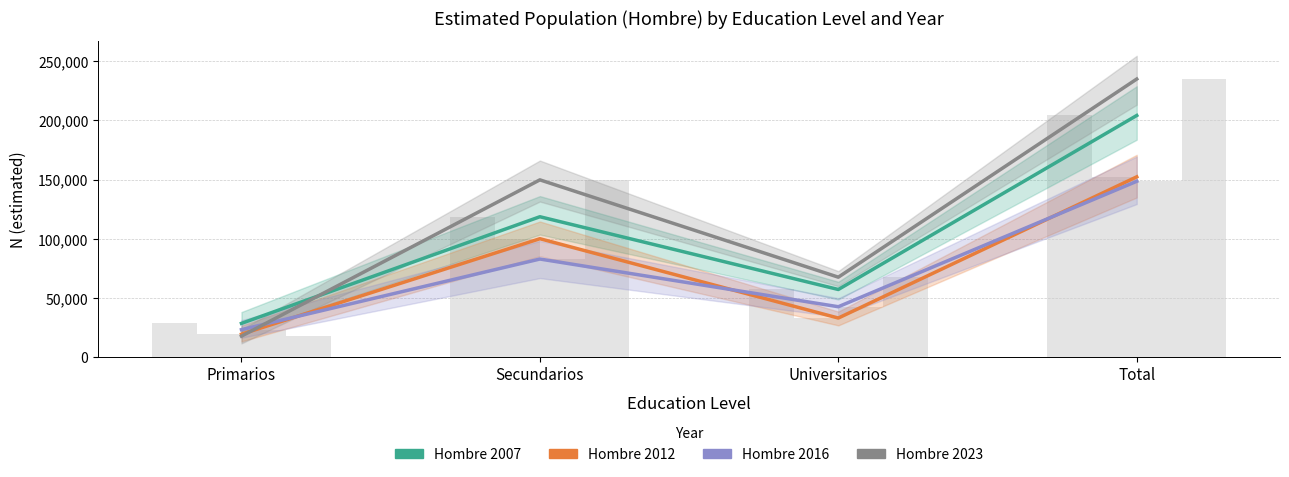

How many data points does each series have?

4